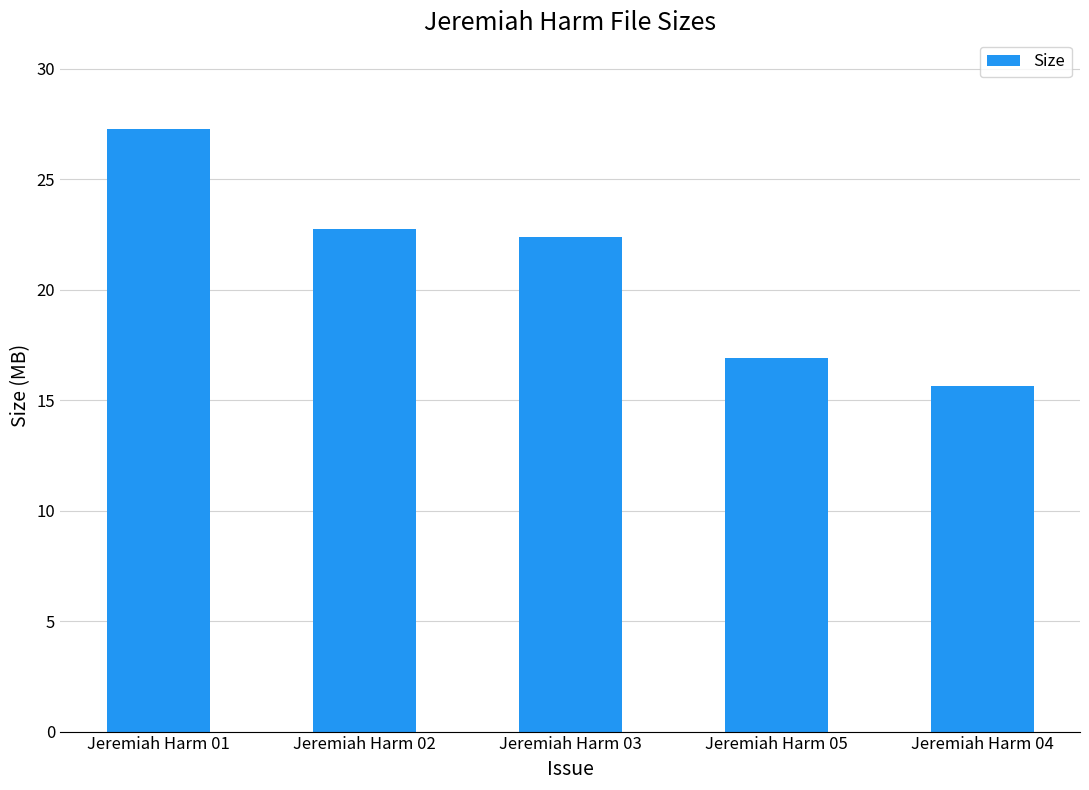

List the labels in order of value, largest first.

Jeremiah Harm 01, Jeremiah Harm 02, Jeremiah Harm 03, Jeremiah Harm 05, Jeremiah Harm 04